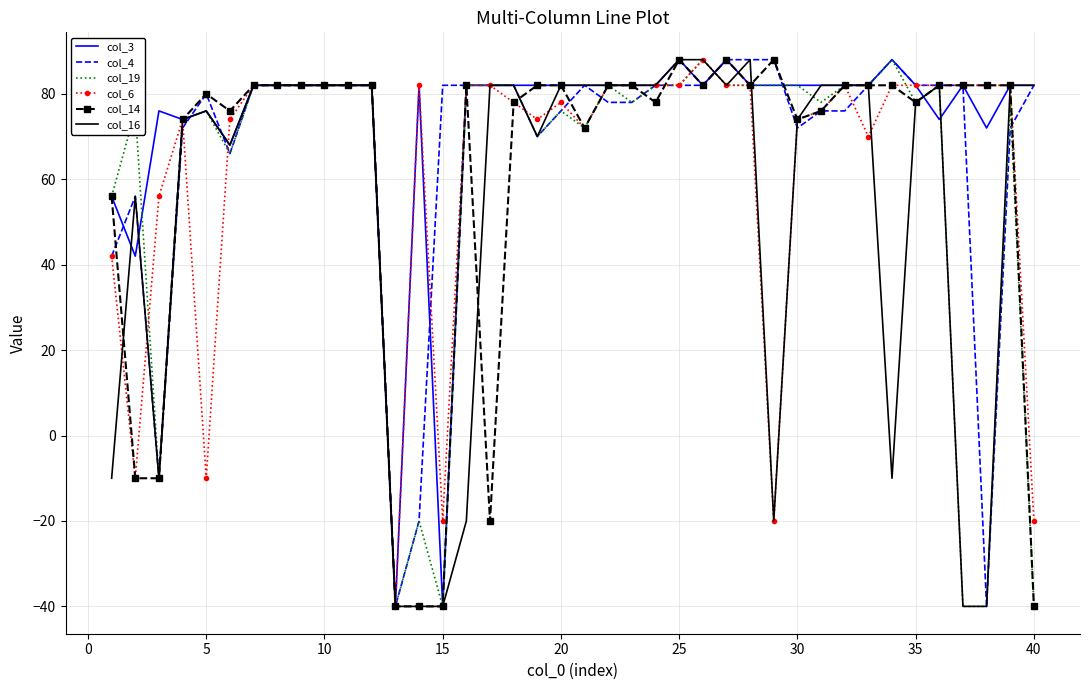

What is the maximum value for col_14?

88